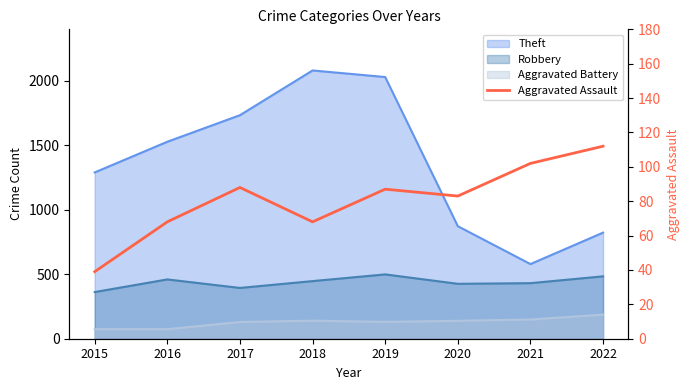

At which category does the data reach its first local valley?

2018